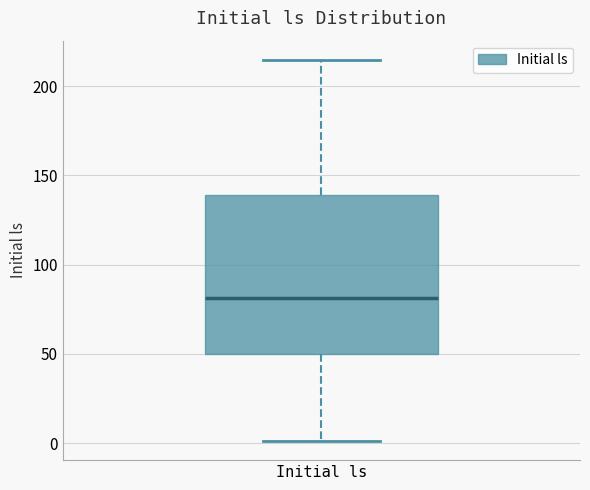

Read this box plot against the y-axis: the position of the median line, the range covered by the box, and the ends of both whiskers. The values are not printed on the chart, so give them approximately, as read against the axis.

median 80, box 50 to 140, whiskers 0 to 215